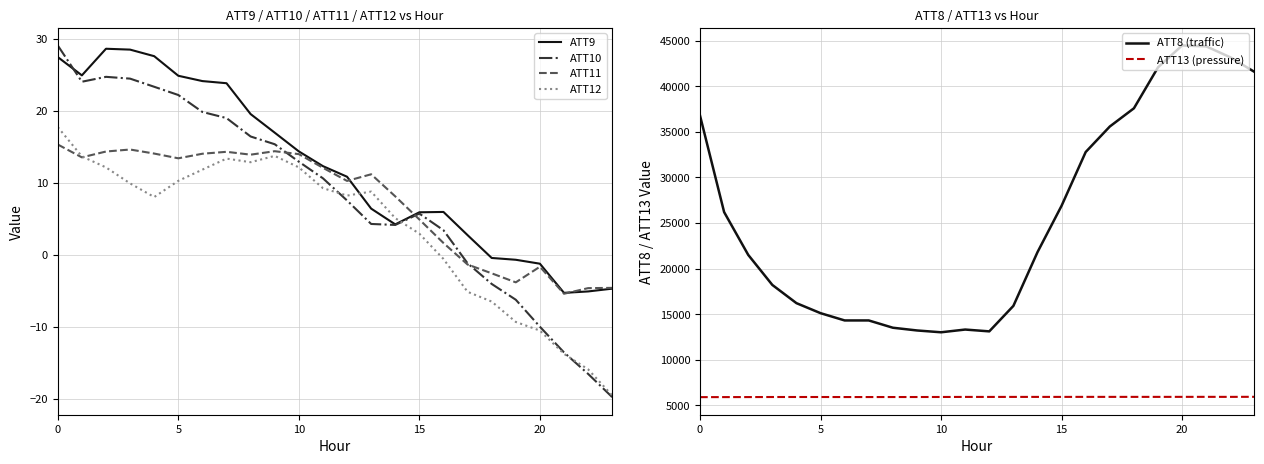

Which series has the largest total across all categories?

ATT8 (traffic)